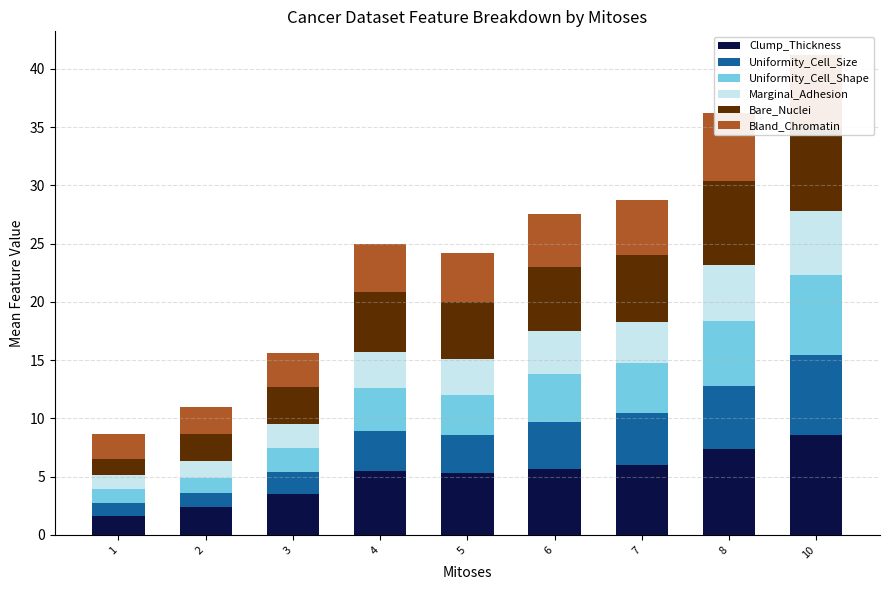

At which label is Marginal_Adhesion closest to 3?

4